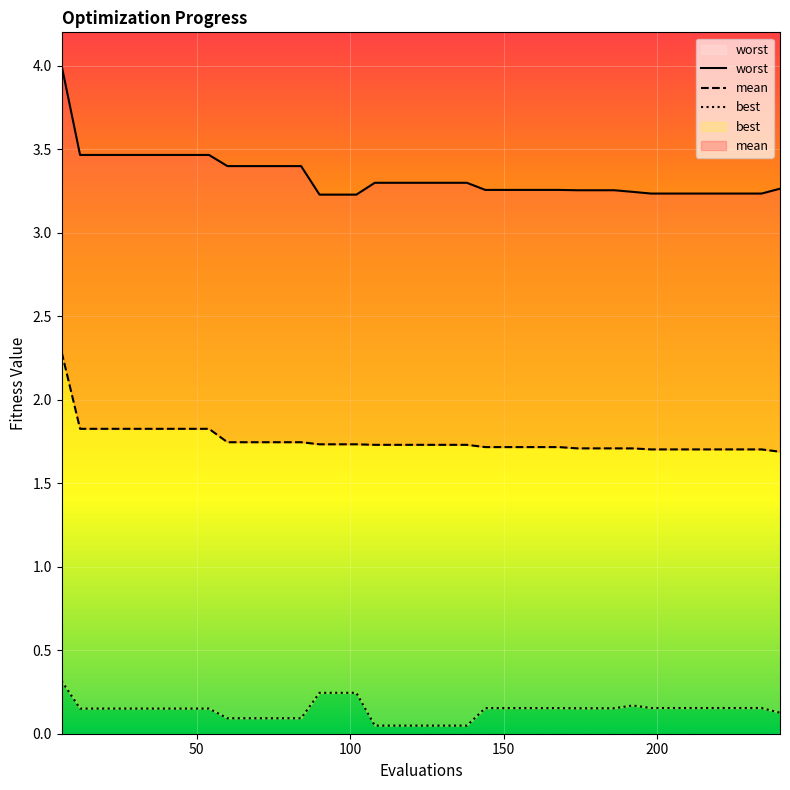

Is this an area chart (filled region under the line)?

No